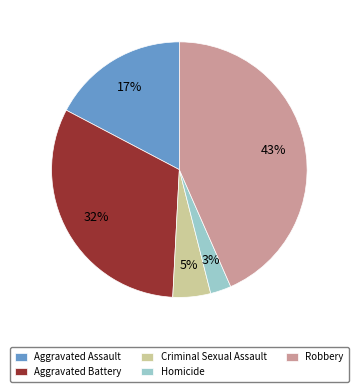

To the nearest percent, what portion does Aggravated Battery represent?

32%